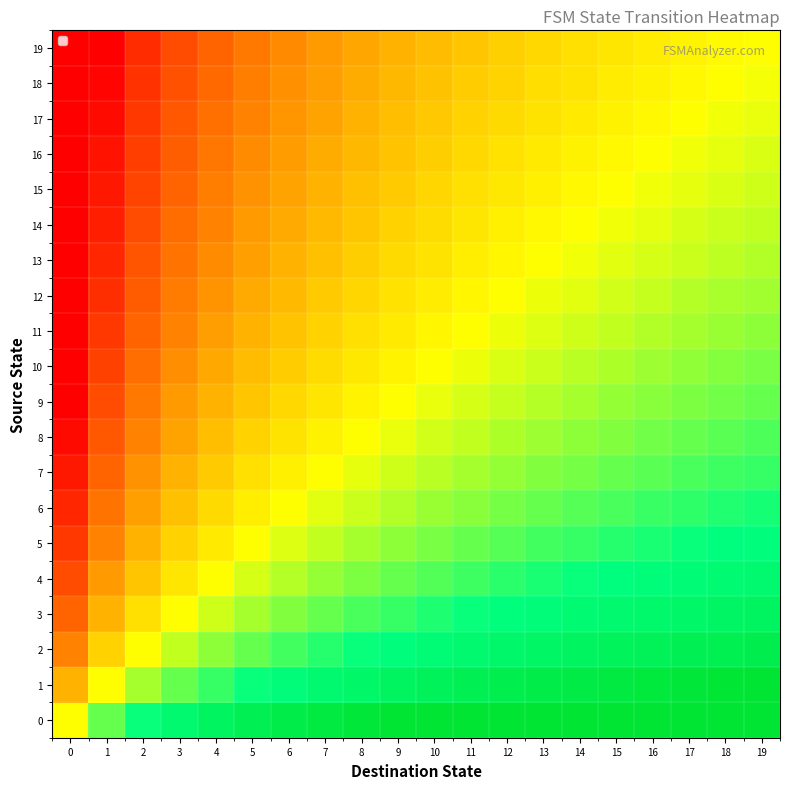

Count the number of categories in the chart.

20